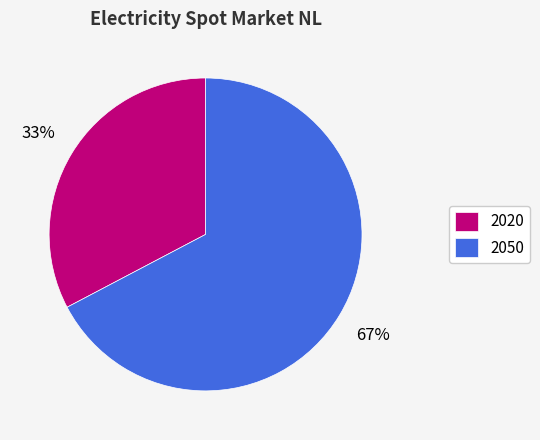

How many slices are in this pie chart?

2